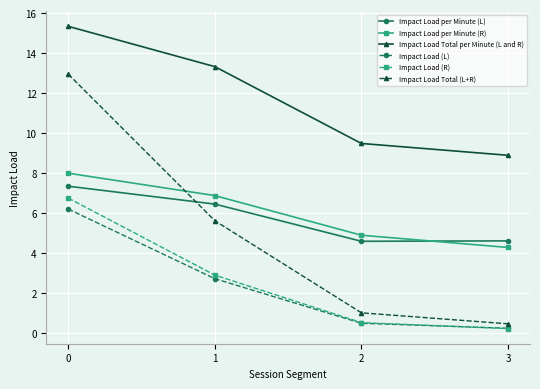

At which label does Impact Load Total (L+R) reach its minimum?

3